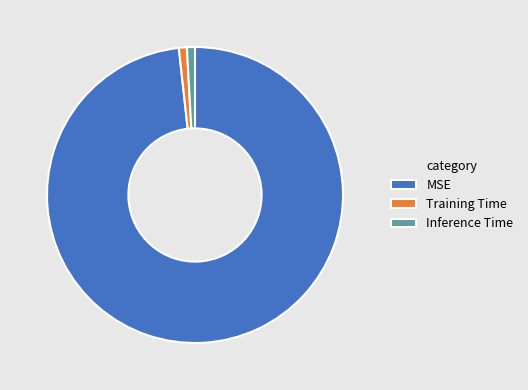

Is the sum of MSE and Inference Time greater than half?

Yes